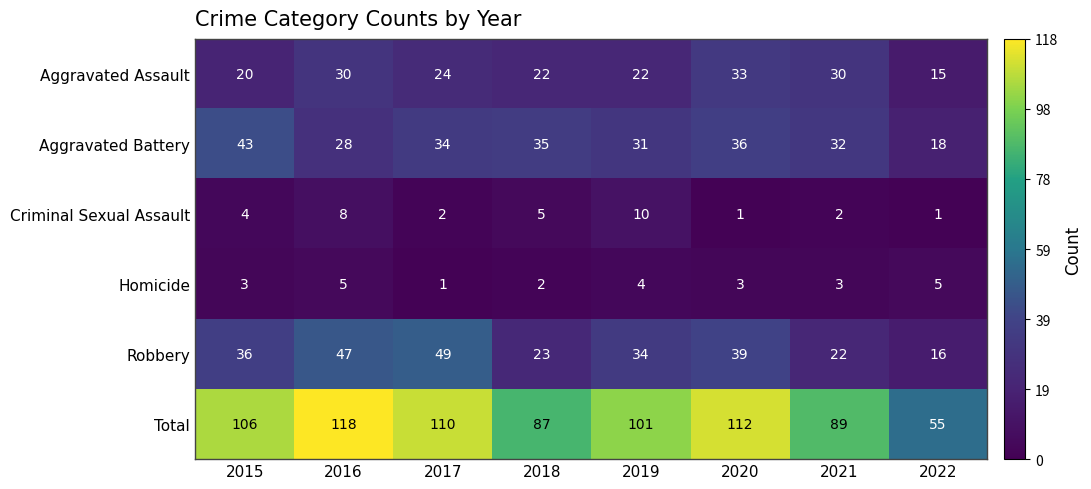

Rank the categories by Robbery value from highest to lowest.

2017, 2016, 2020, 2015, 2019, 2018, 2021, 2022